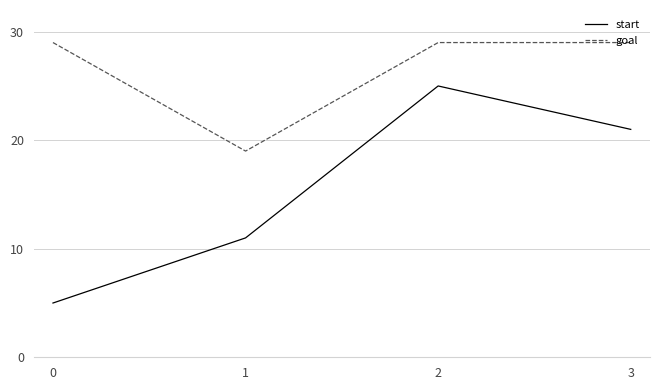

True or false: goal and start intersect in this chart.

False